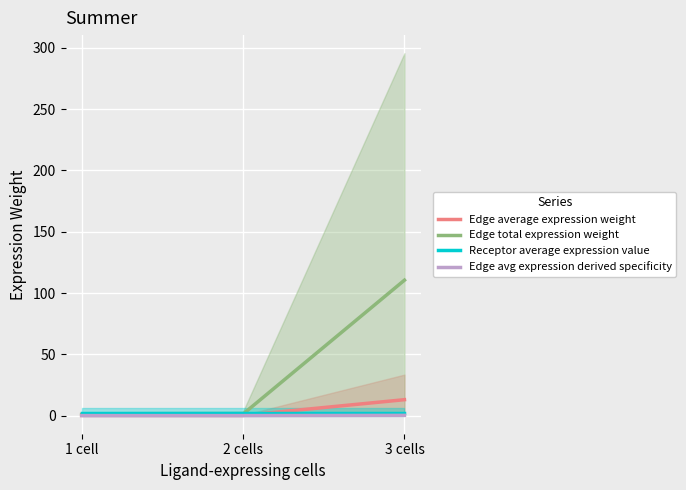

What is the label of the 1st point from the right?

3 cells